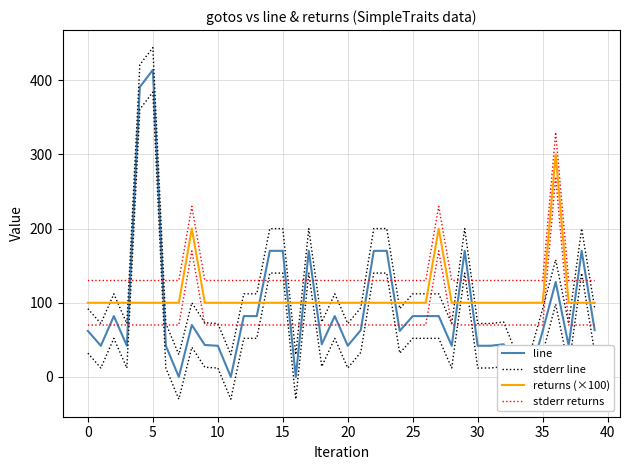

What is the label of the 31st point from the left?

30